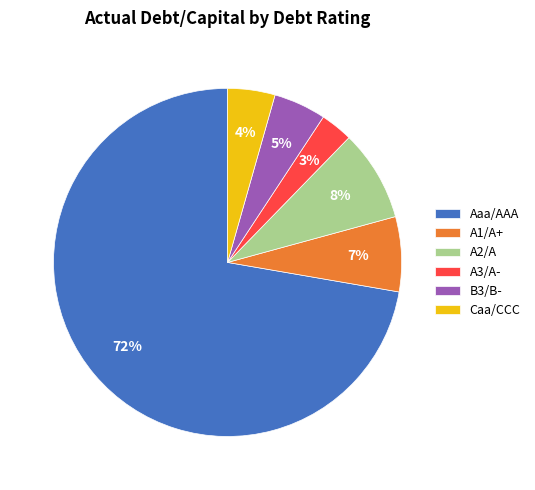

Which category has the biggest portion of the pie?

Aaa/AAA